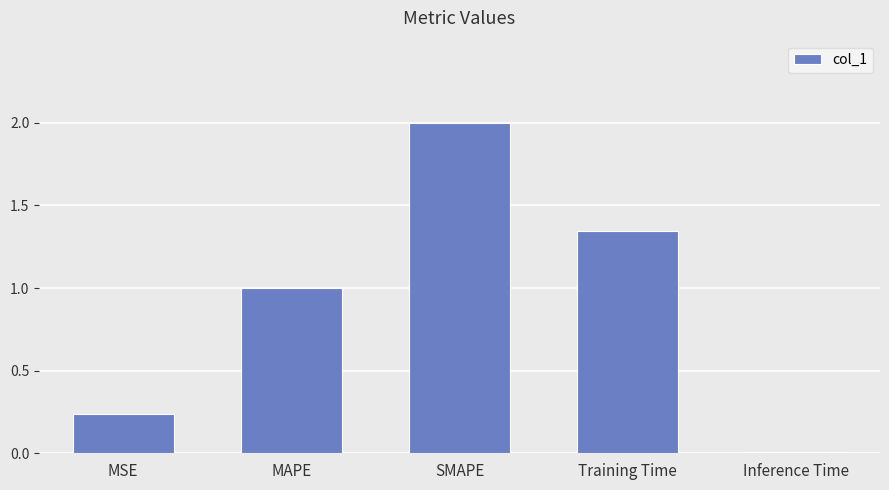

What is the sum of all values?

4.6